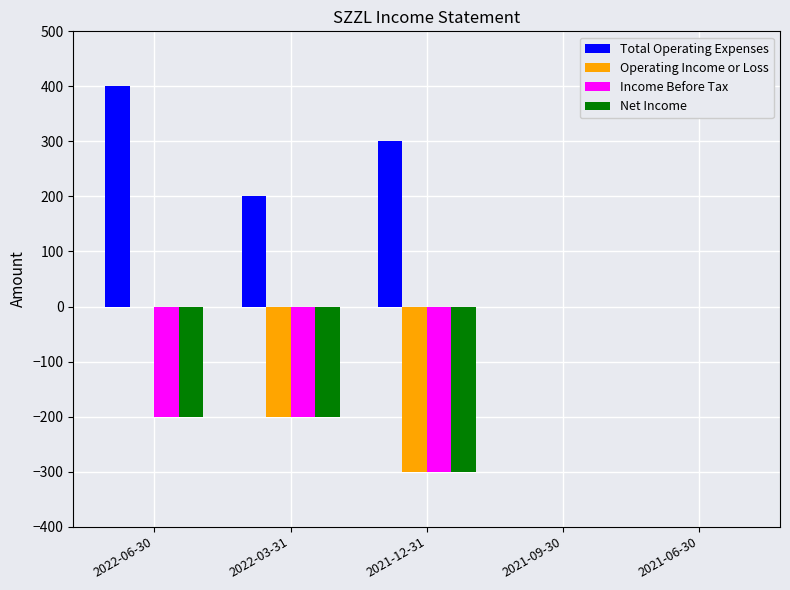

What are all the series names shown in the legend?

Total Operating Expenses, Operating Income or Loss, Income Before Tax, Net Income